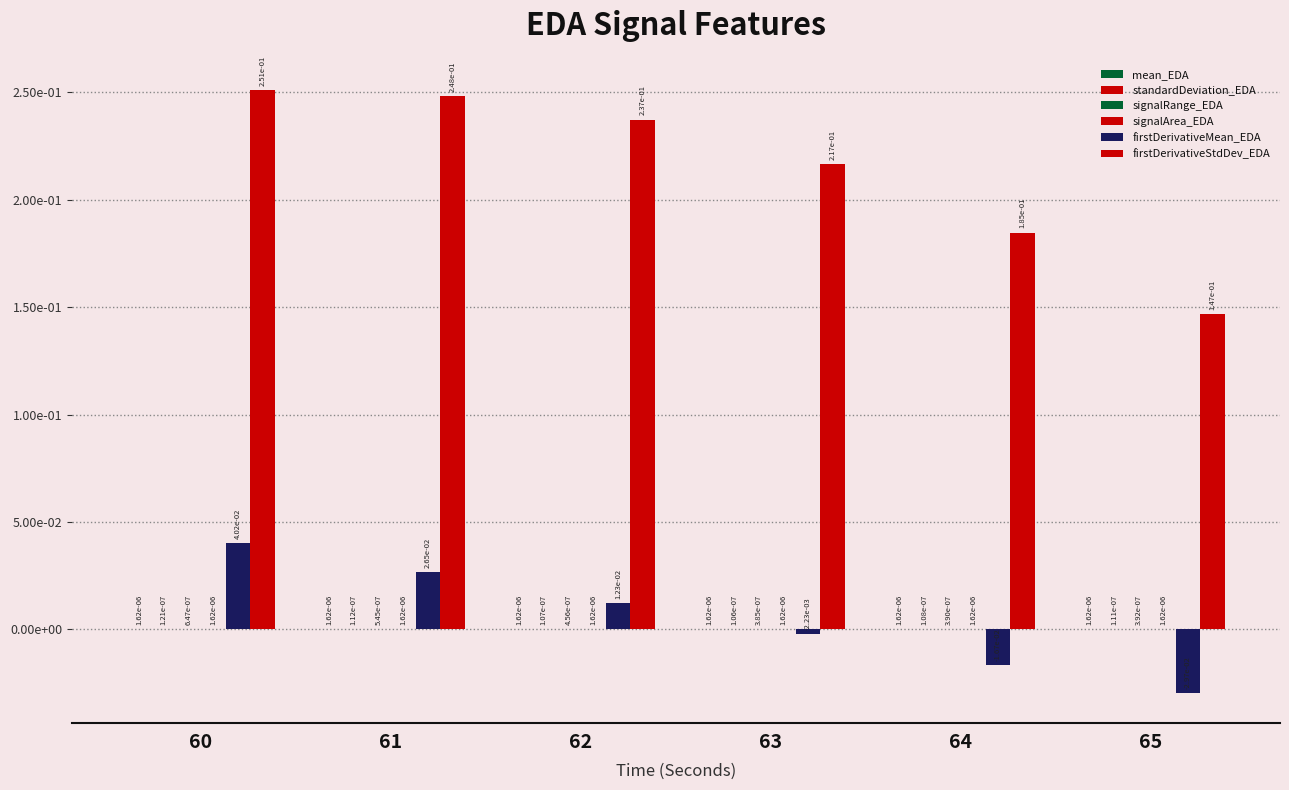

Are the bars grouped side by side (vs. stacked)?

Yes